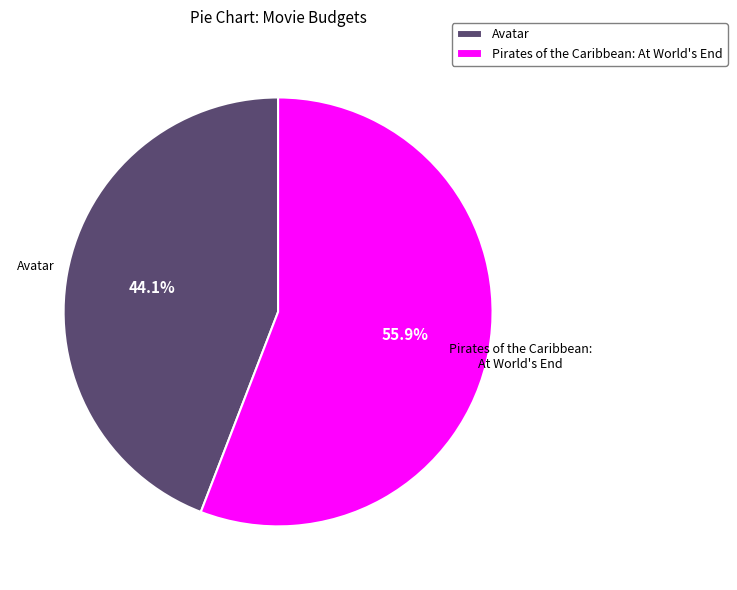

What is the smallest slice in the pie chart?

Avatar